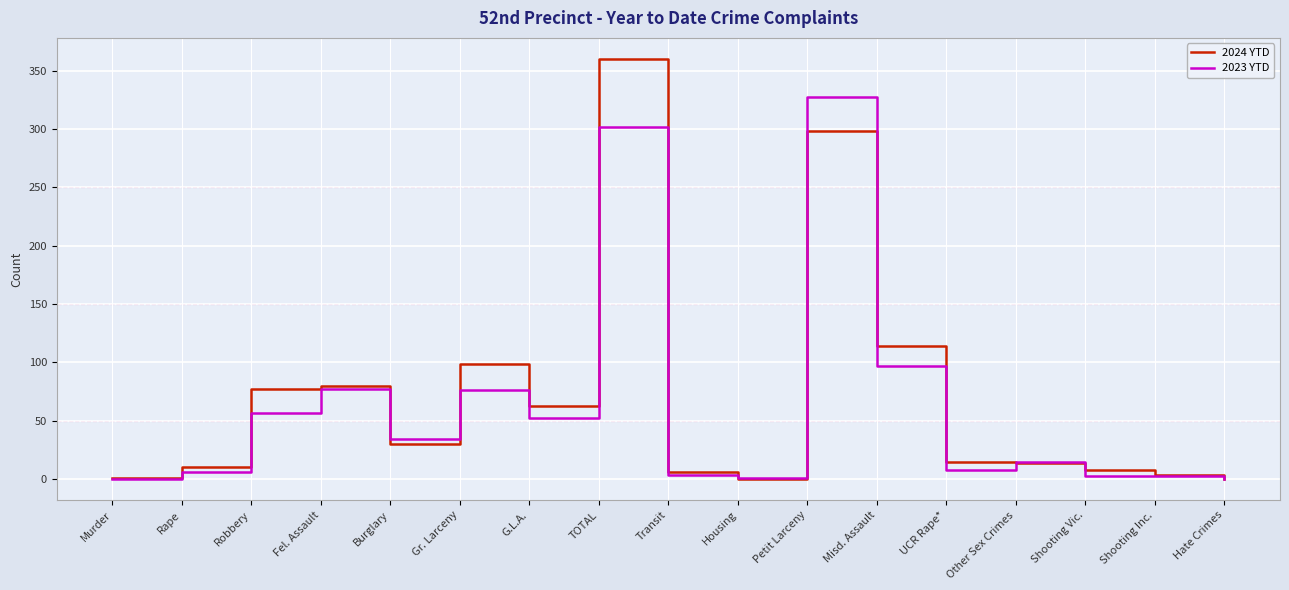

Which series has the largest range (max minus min)?

2024 YTD